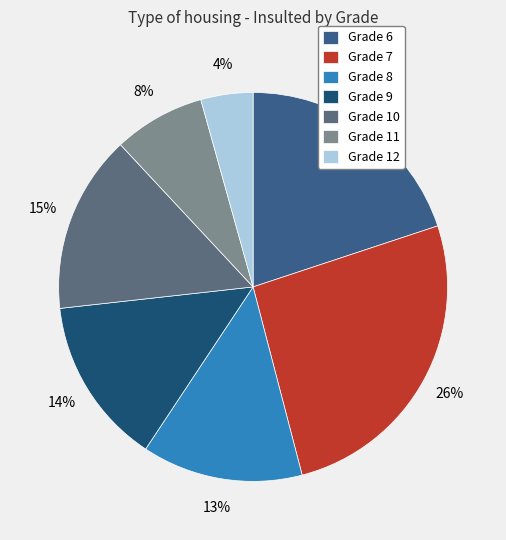

What is the largest slice in the pie chart?

Grade 7